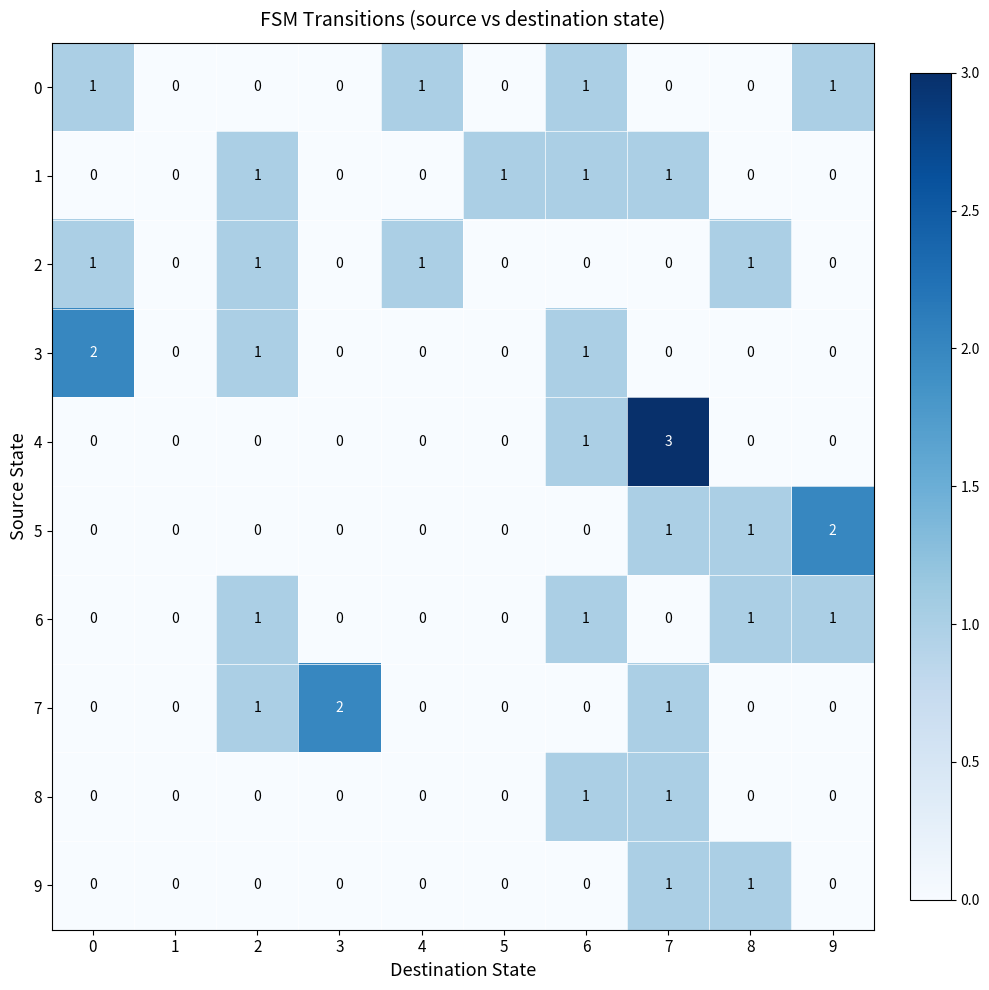

The value of 2 at 0 is 0. True or false?

False